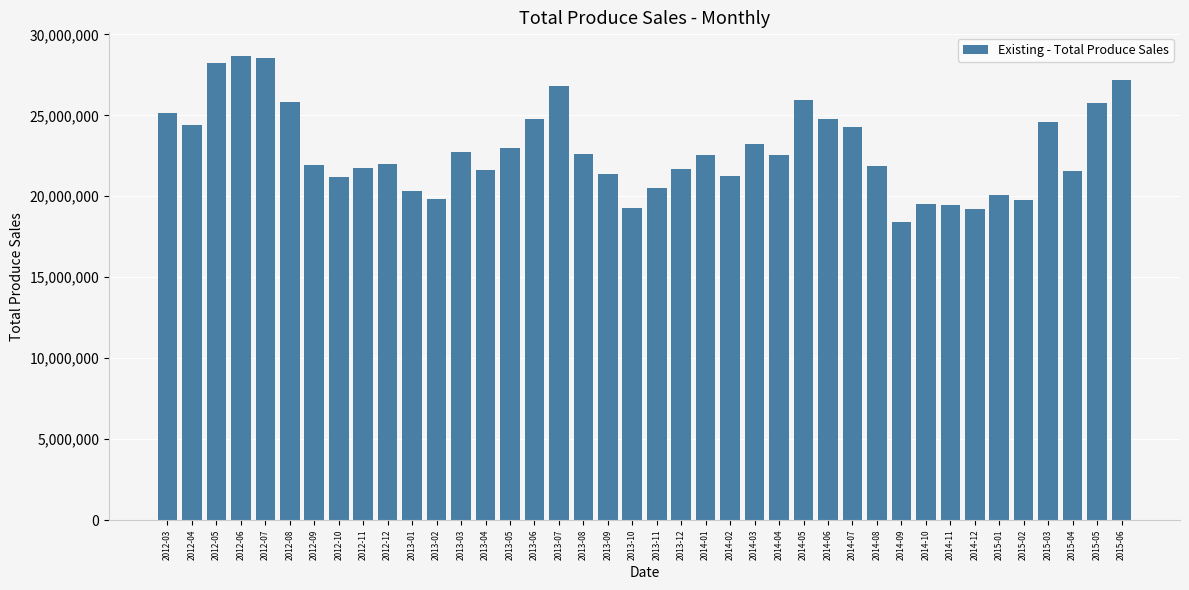

What is the label of the 10th bar from the right?

2014-09